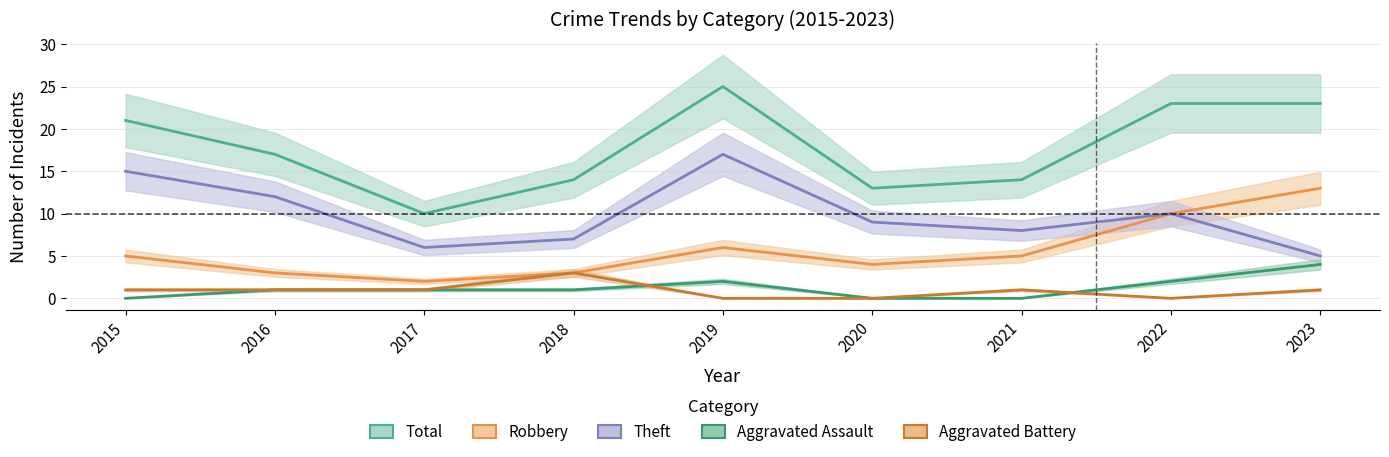

Reading left to right, what are all the values shown in this chart?

Robbery: 2015=5	2016=3	2017=2	2018=3	2019=6	2020=4	2021=5	2022=10	2023=13
Theft: 2015=15	2016=12	2017=6	2018=7	2019=17	2020=9	2021=8	2022=10	2023=5
Total: 2015=21	2016=17	2017=10	2018=14	2019=25	2020=13	2021=14	2022=23	2023=23
Aggravated Assault: 2015=0	2016=1	2017=1	2018=1	2019=2	2020=0	2021=0	2022=2	2023=4
Aggravated Battery: 2015=1	2016=1	2017=1	2018=3	2019=0	2020=0	2021=1	2022=0	2023=1